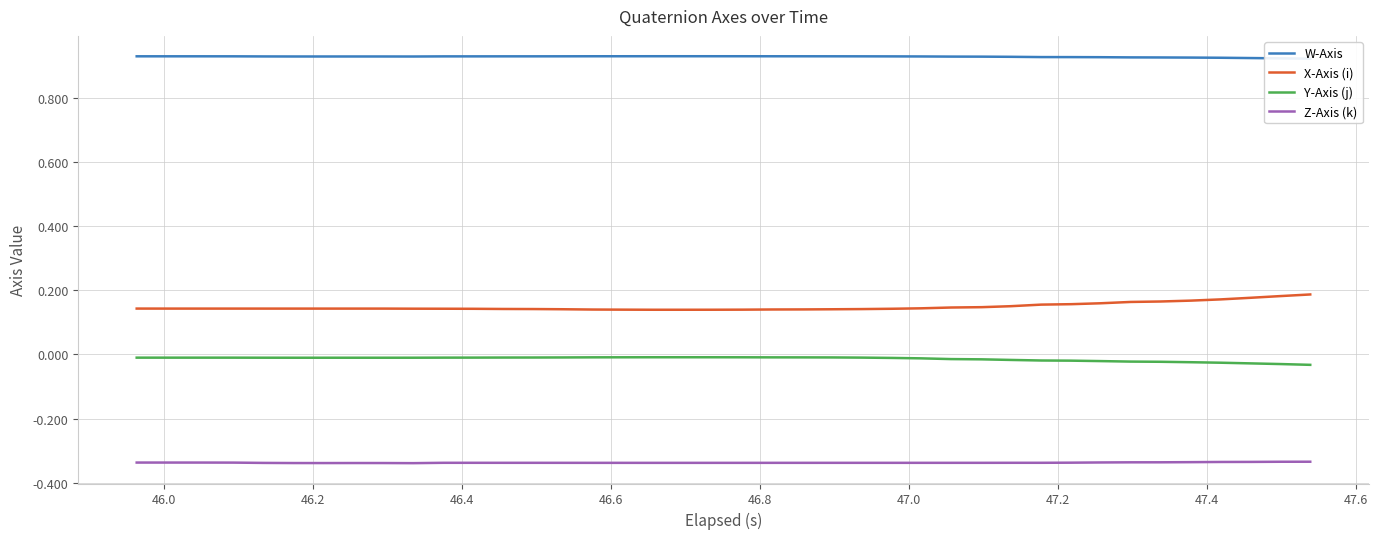

True or false: Y-Axis (j) and Z-Axis (k) cross at least once.

False